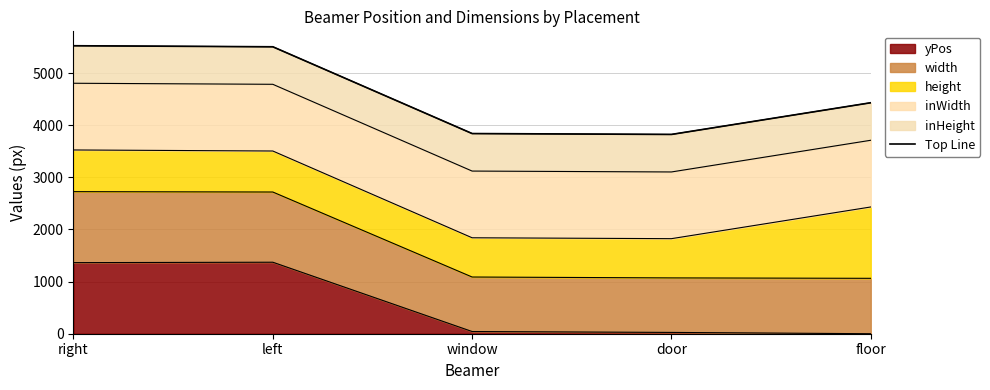

What is the sum of all values?

23129